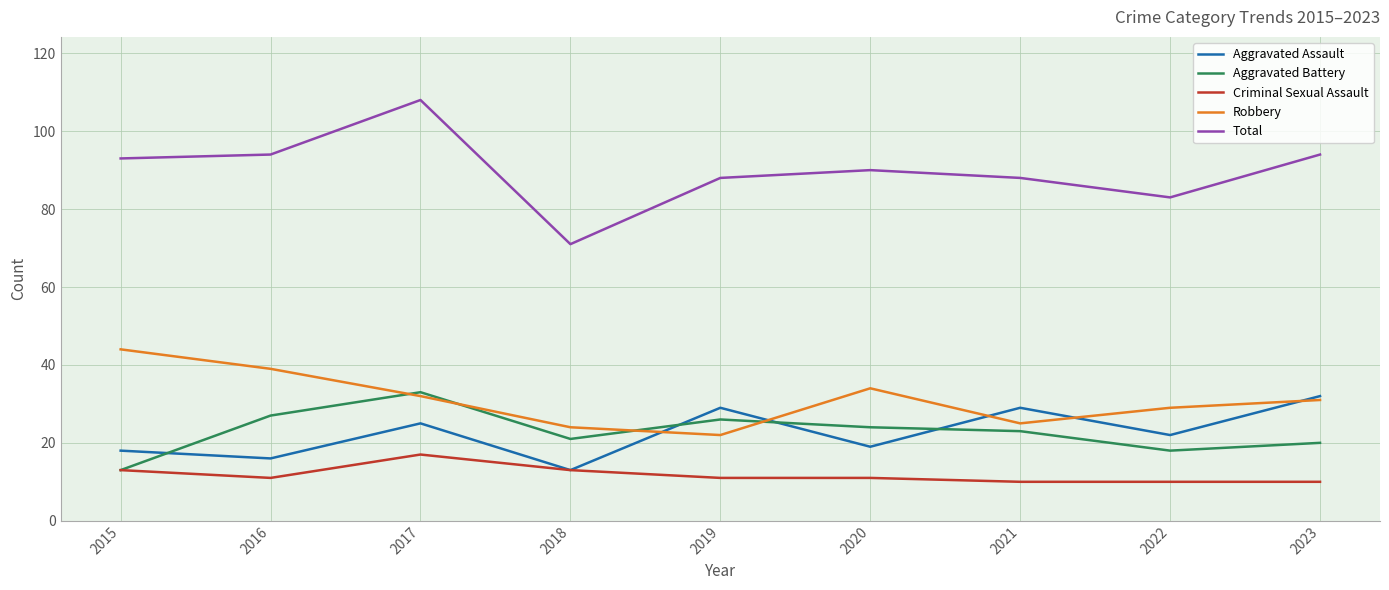

Where is the first local maximum for Aggravated Assault?

2017